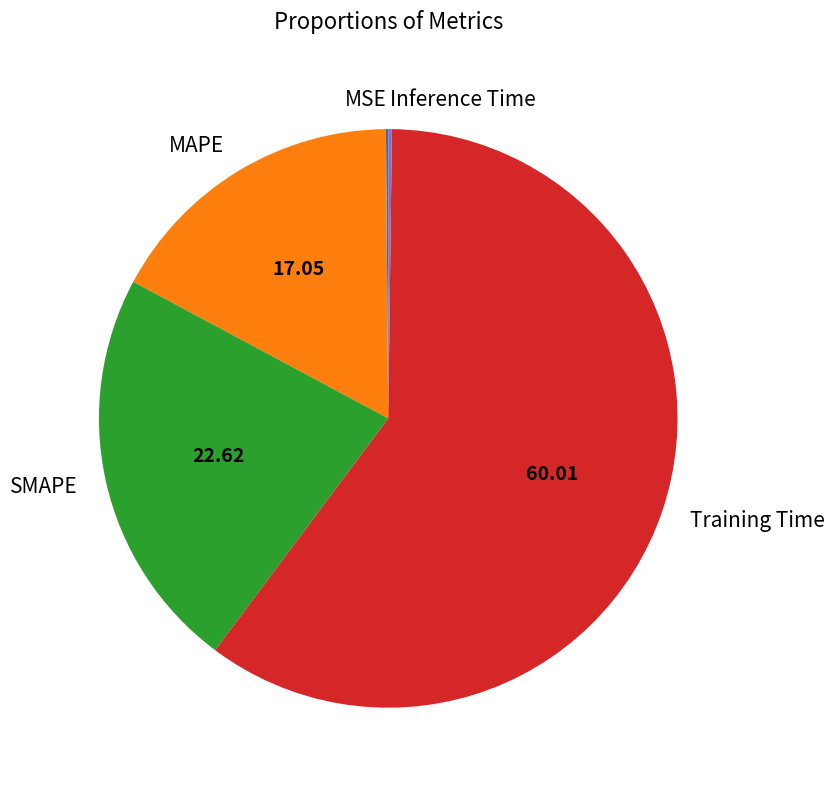

What is the majority slice?

Training Time